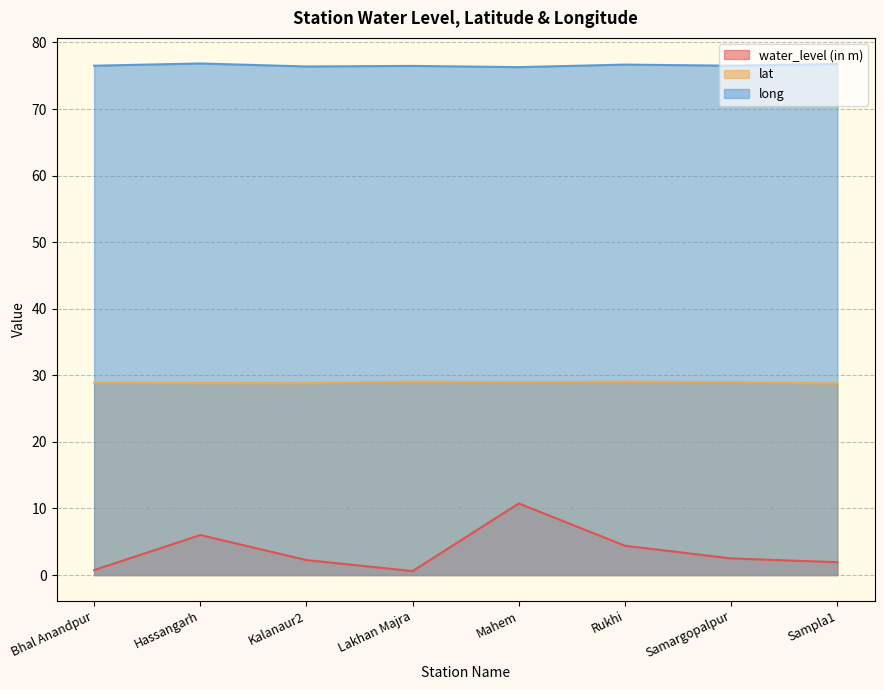

Is it true that long equals 76.8 at Sampla1?

True